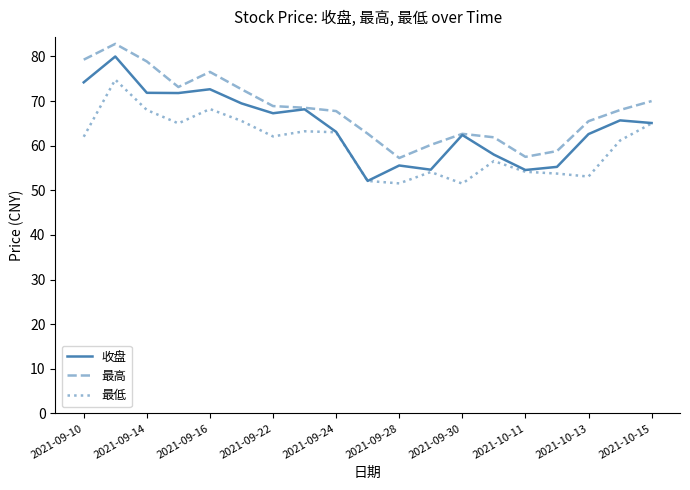

What is the minimum value for 最低?

51.5